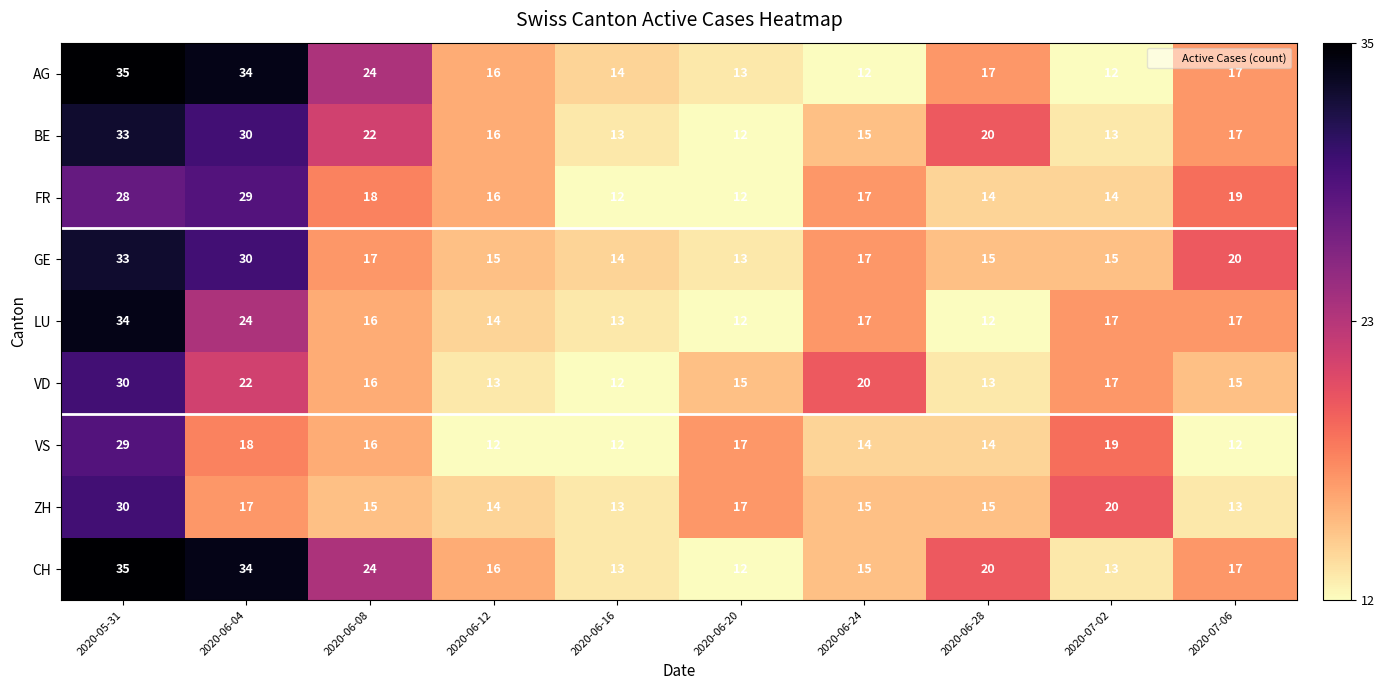

The value of LU at 2020-07-06 is 4. True or false?

False